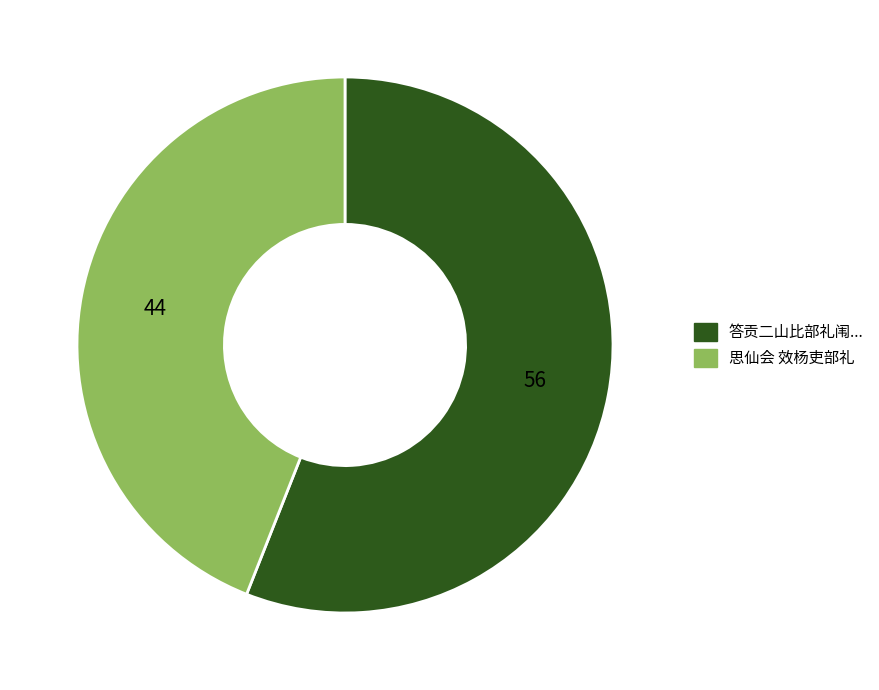

Is there any slice that represents more than half of the pie?

Yes